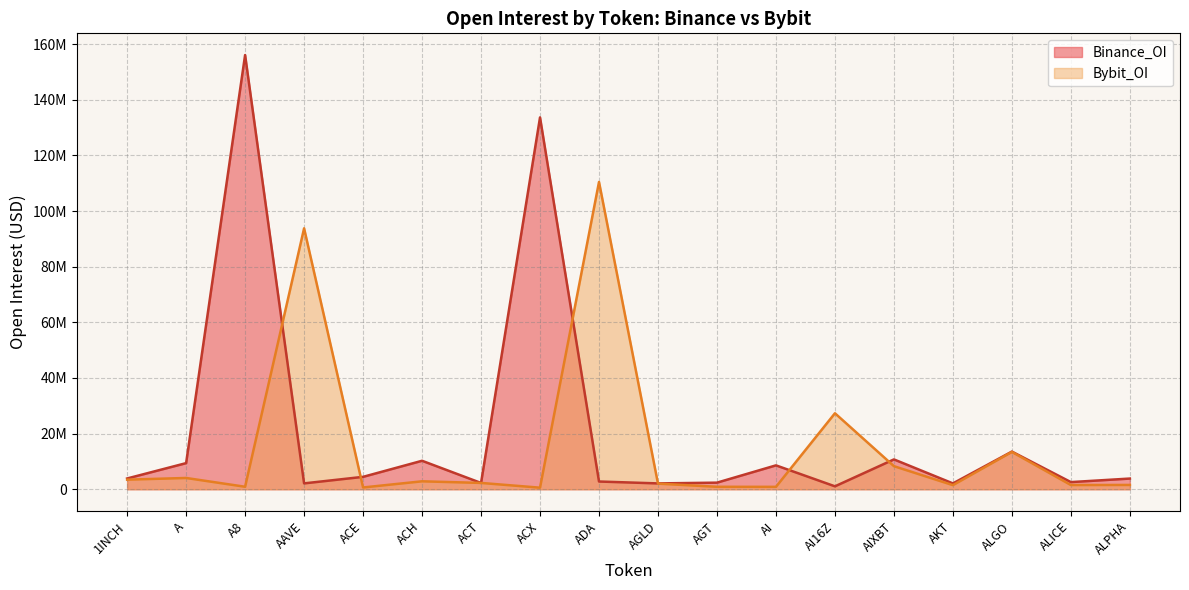

Between AAVE and ALPHA, which series saw the biggest shift?

Bybit_OI